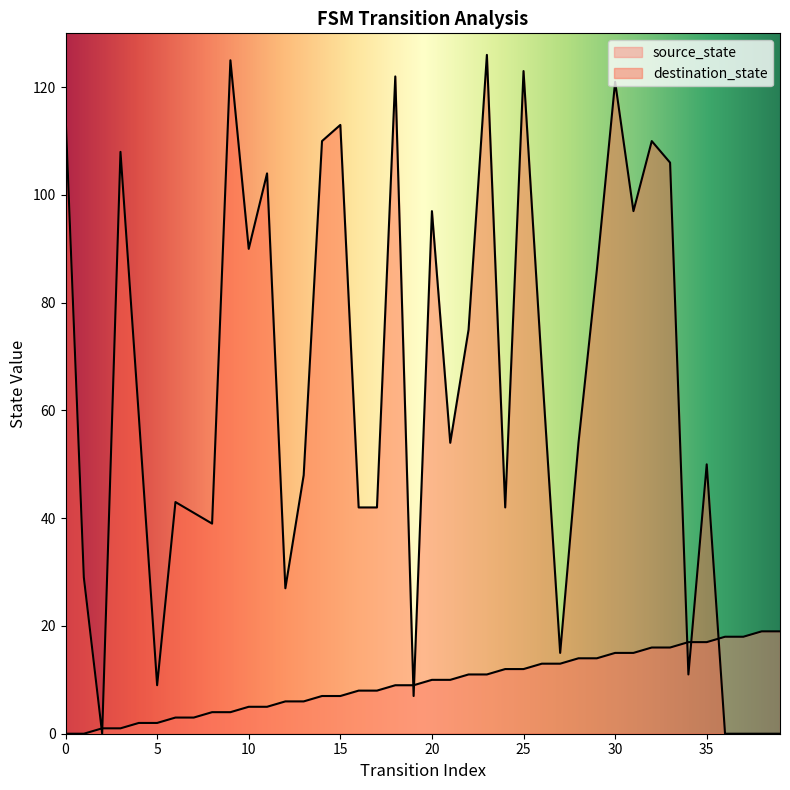

At which category does destination_state reach its first local valley?

2